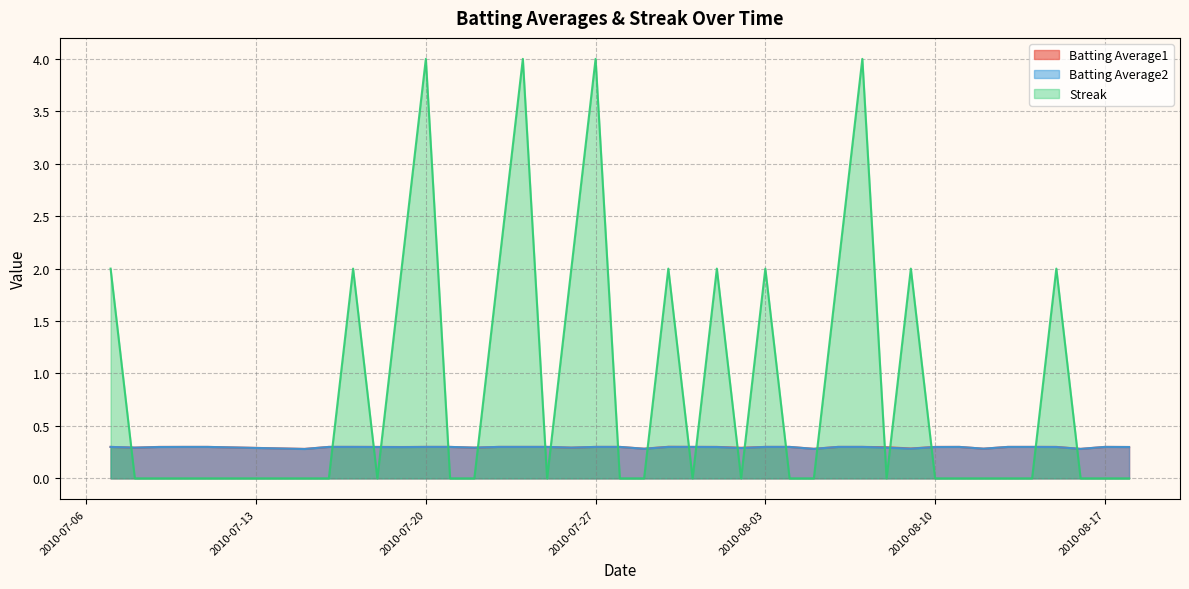

How many interior local valleys does the Streak series have?

5